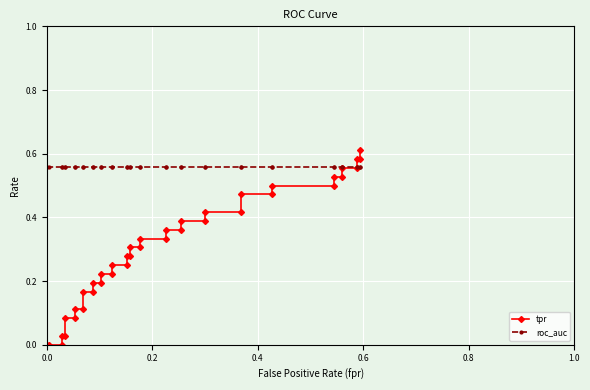

What is the value of the roc_auc point at the 22nd from the left?

0.6